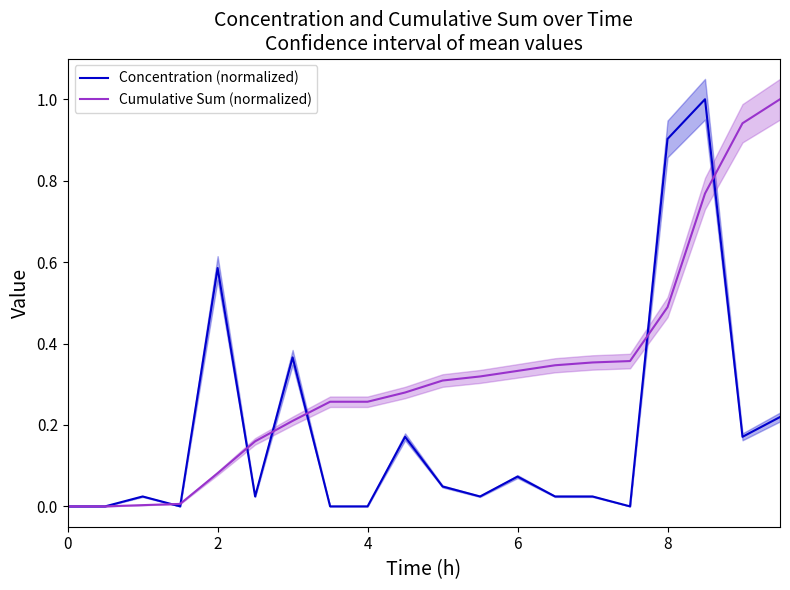

How many lines are shown in the chart?

2